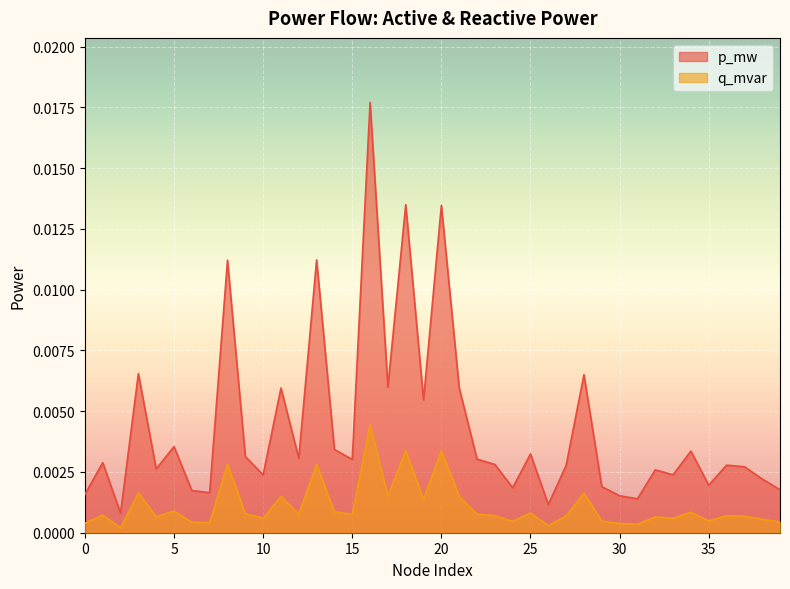

Does the chart display data point markers on the line(s)?

No